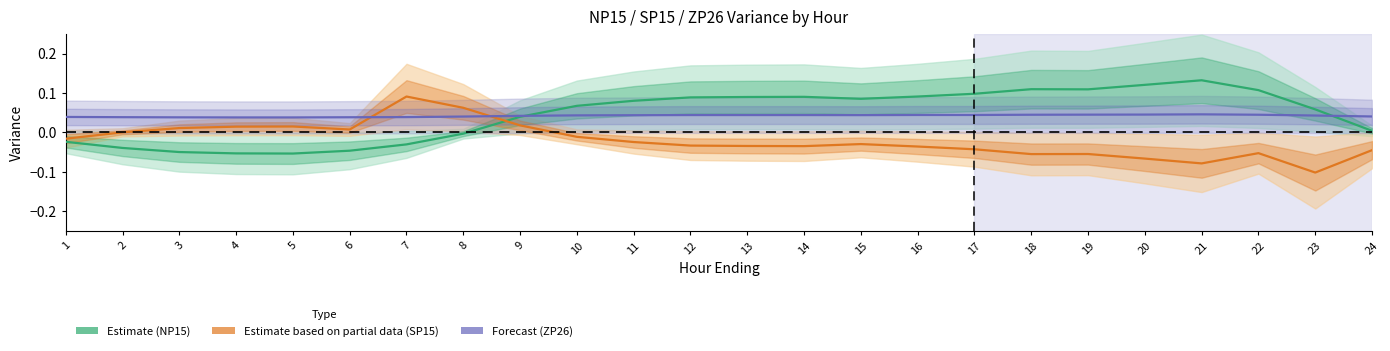

How many distinct data groups are displayed?

3